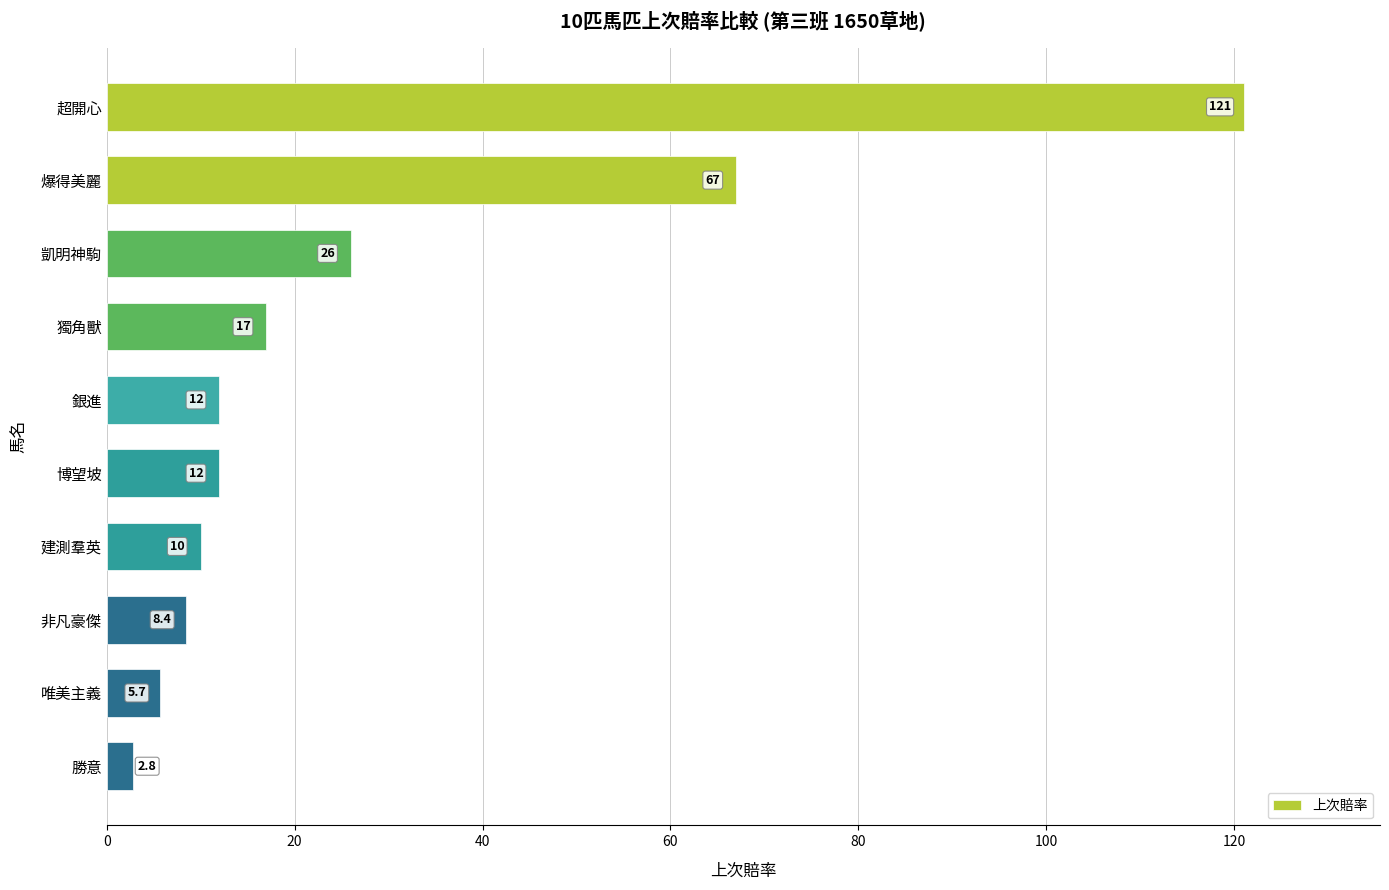

Does the chart contain any negative values?

No